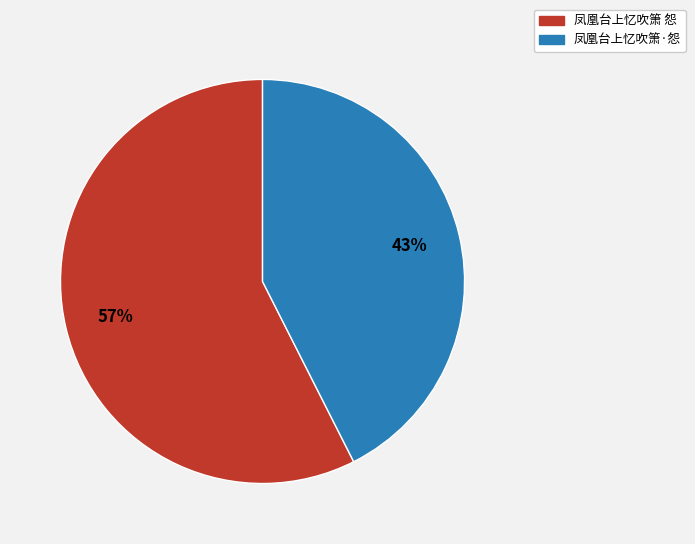

True or false: 凤凰台上忆吹箫 怨 accounts for 57% of the total.

True